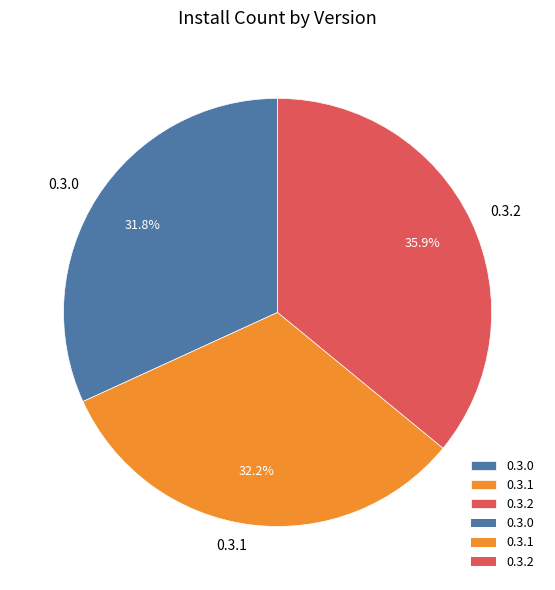

Combined, what portion of the pie is 0.3.2 and 0.3.0?

67.8%